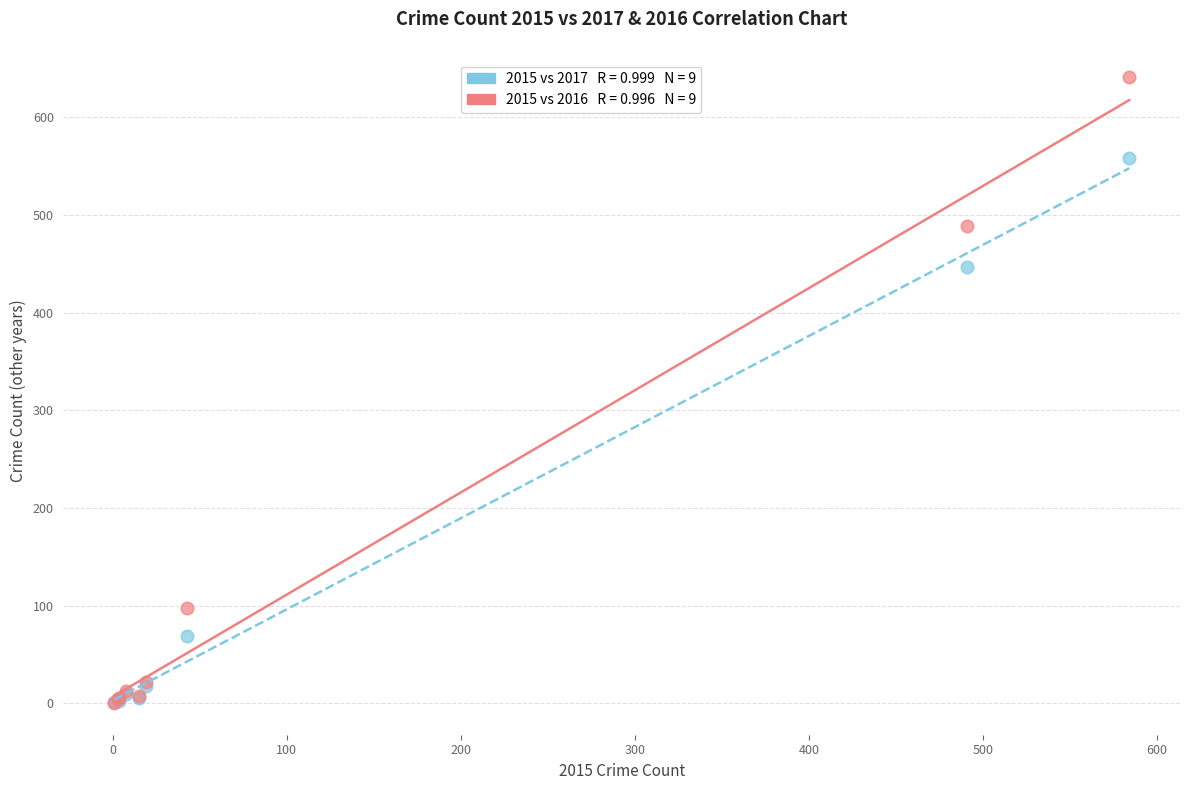

Across all series, what Y value is closest to 320?

447